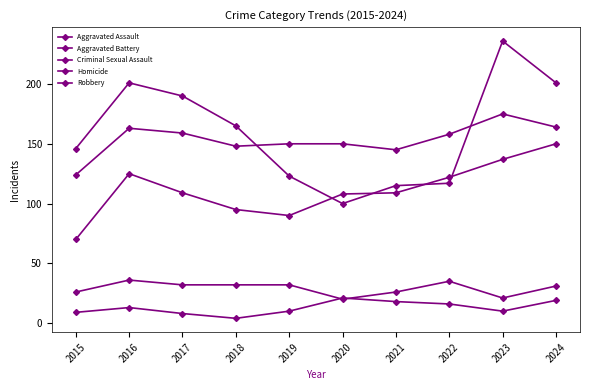

What is the difference between the highest and lowest values at 2021?

127